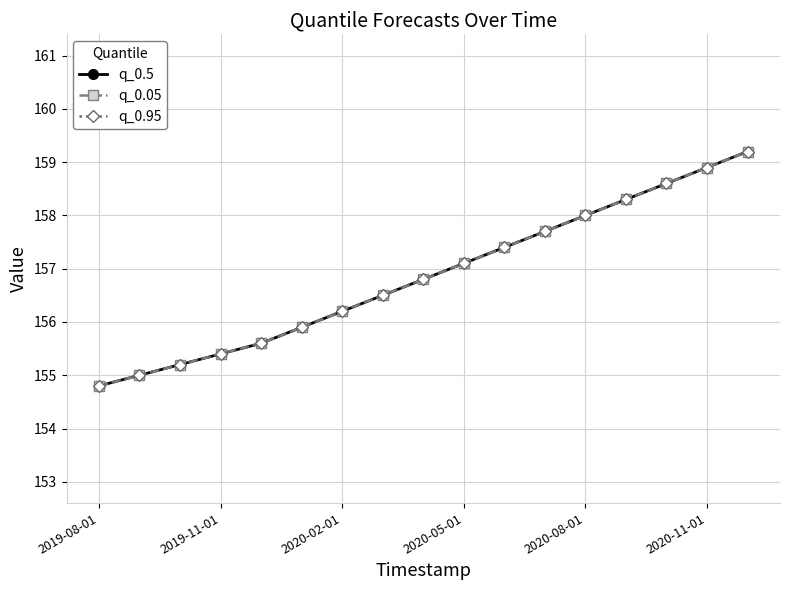

Does the chart have visible grid lines?

Yes